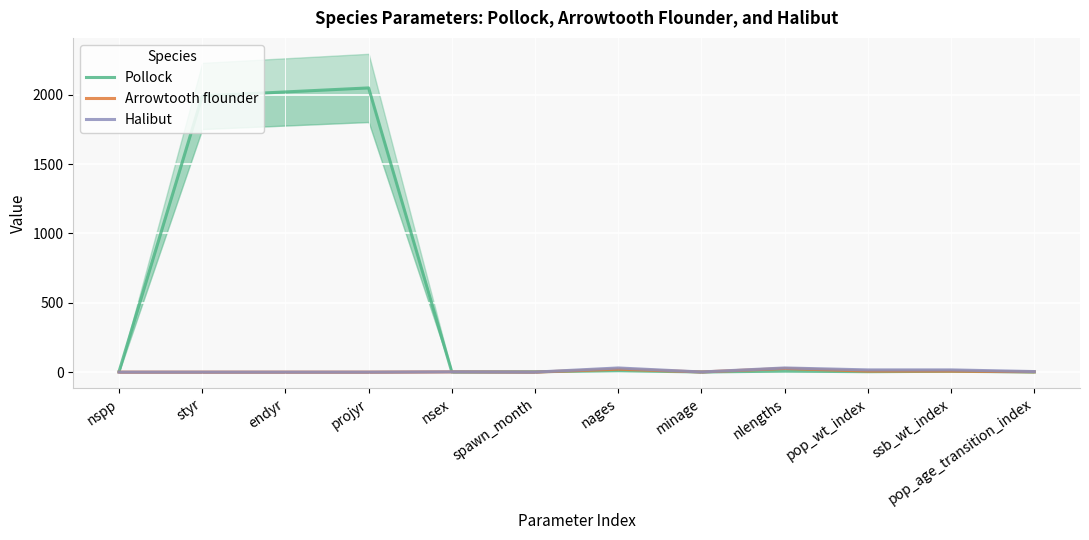

The Halibut series shows 1.5 at pop_age_transition_index. True or false?

False